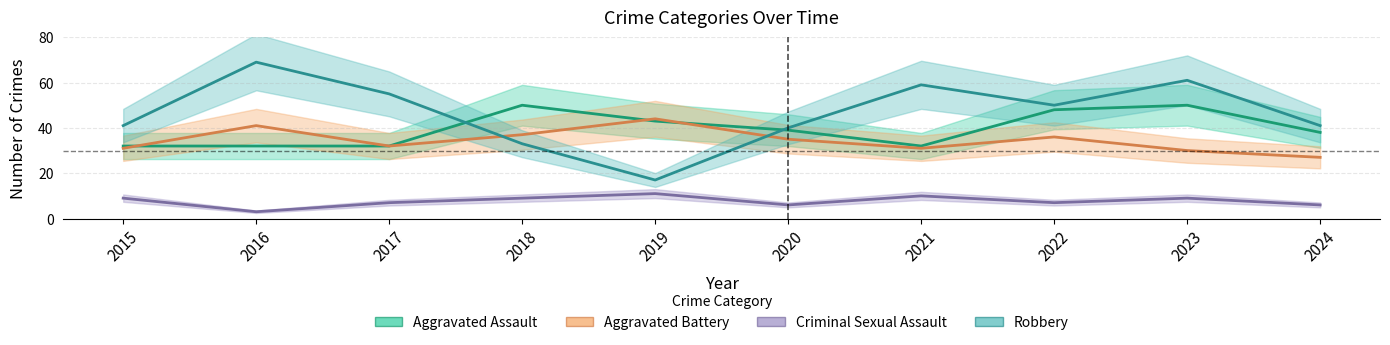

What is the value of the Aggravated Battery point at the 2nd from the left?

41